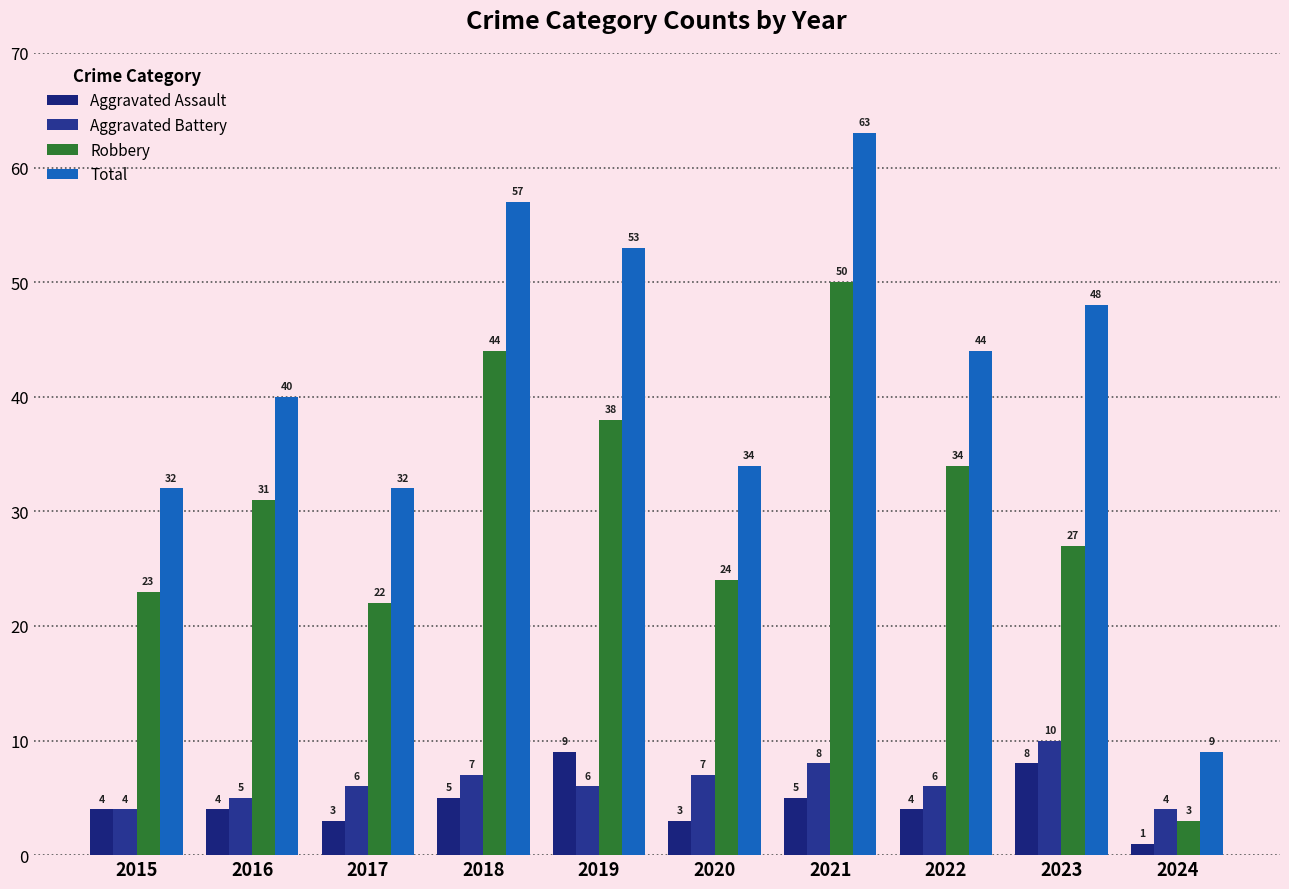

The value of Aggravated Assault at 2019 is 9. True or false?

True